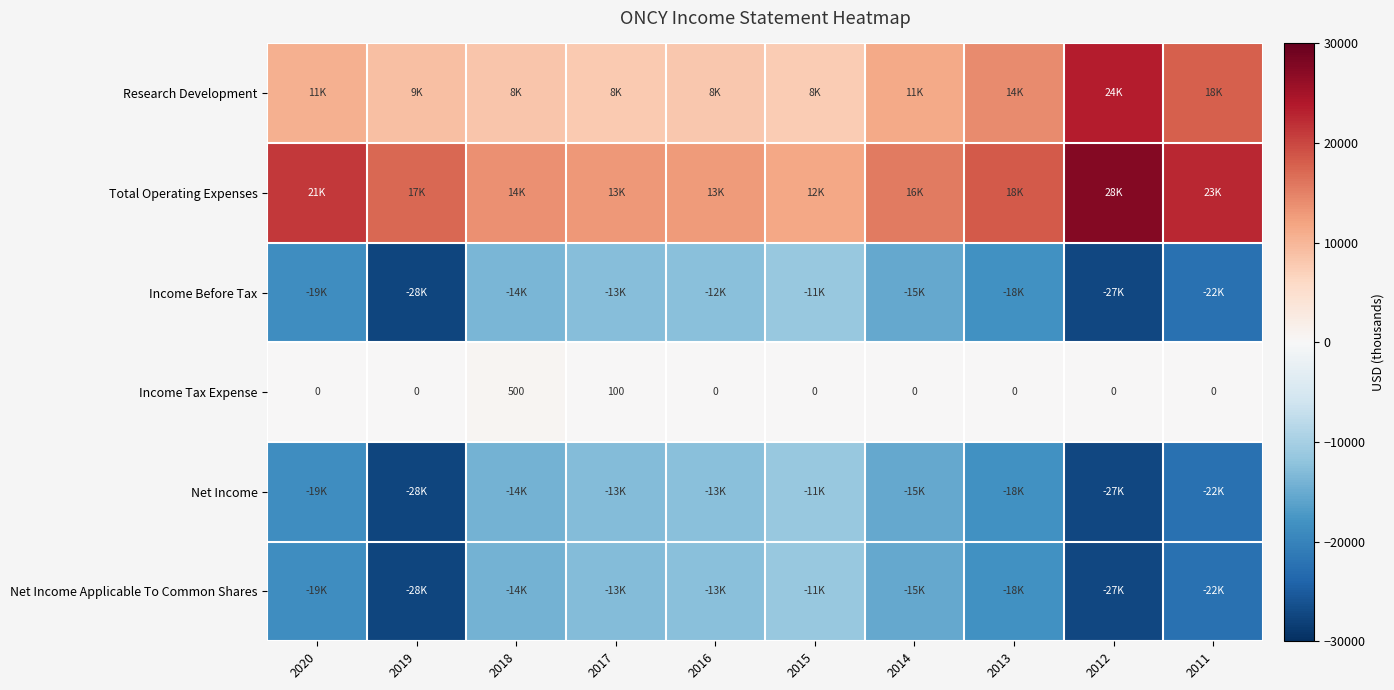

Which has a higher value, 2014 or 2012?

2012